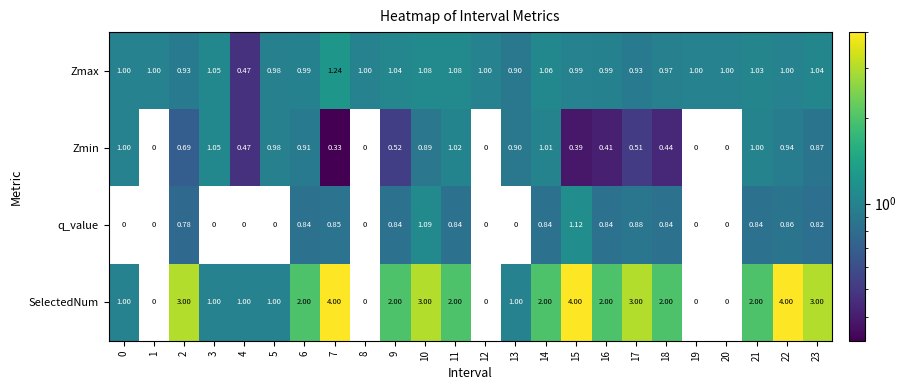

At how many categories does at least one series exceed 1?

15